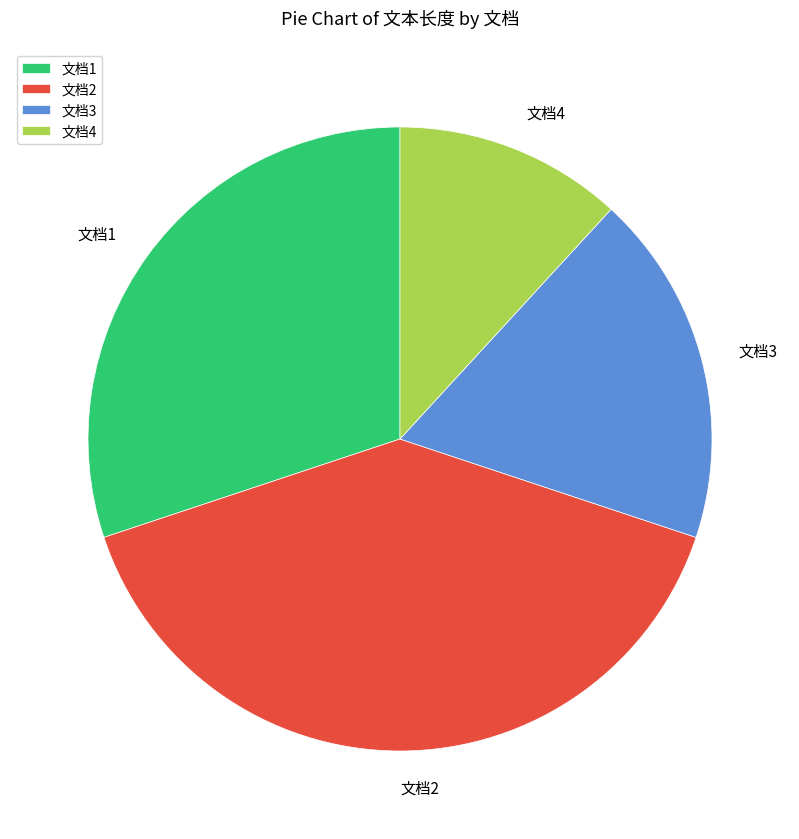

Combined, do 文档4 and 文档1 account for over 50%?

No